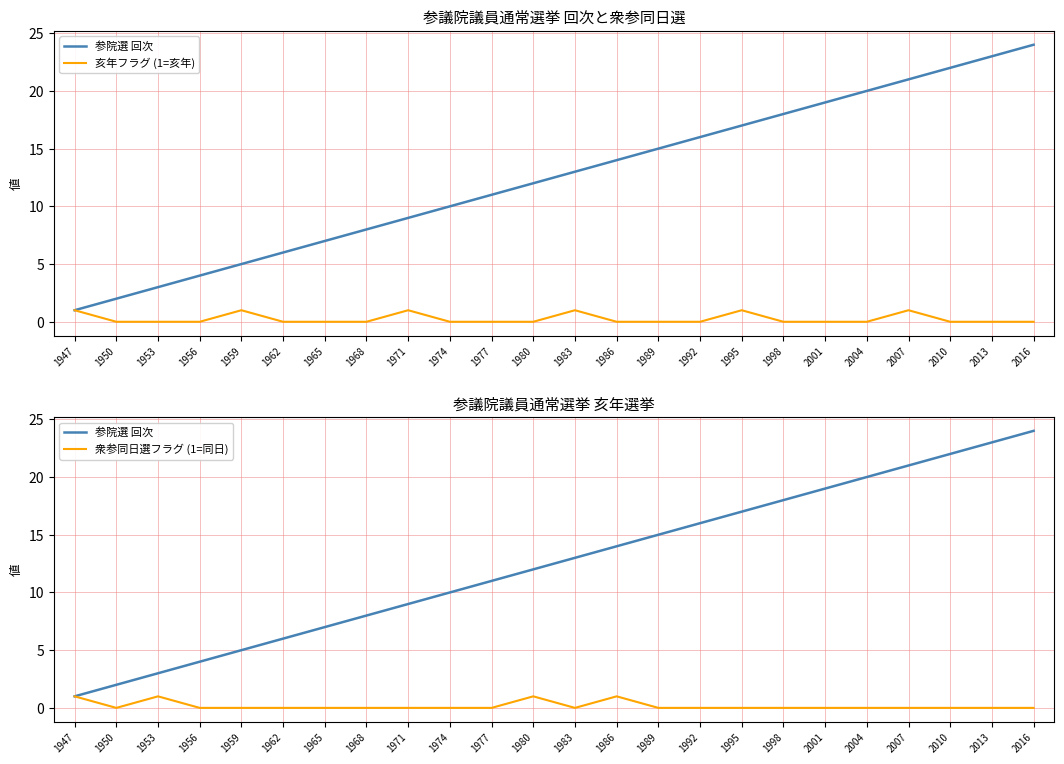

True or false: 参院選 回次 and 亥年フラグ (1=亥年) cross at least once.

False